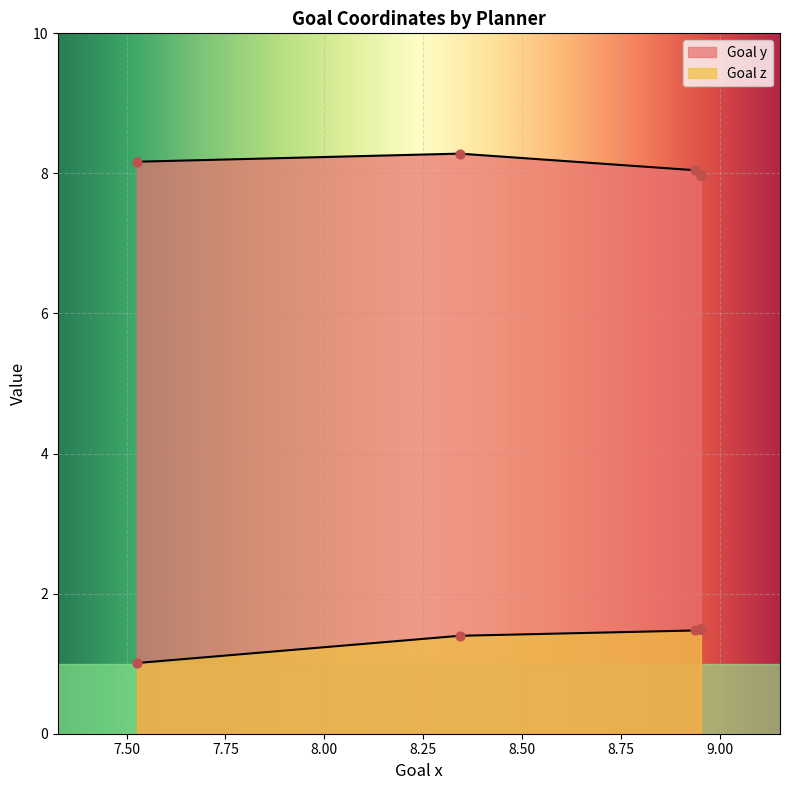

Is the value of Goal z at 8.95202 greater than the value of Goal y at 8.95202?

No